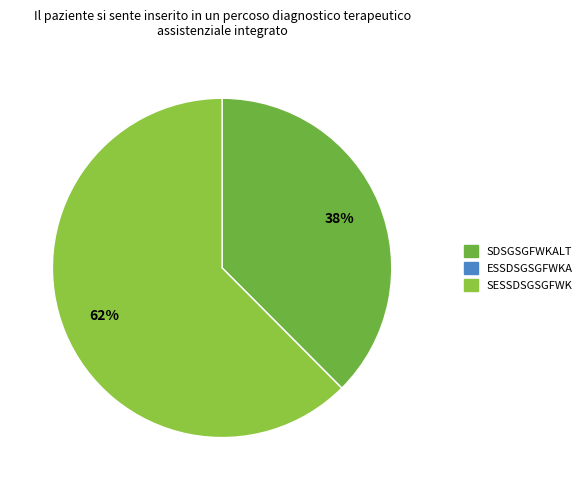

How many slices are in this pie chart?

3